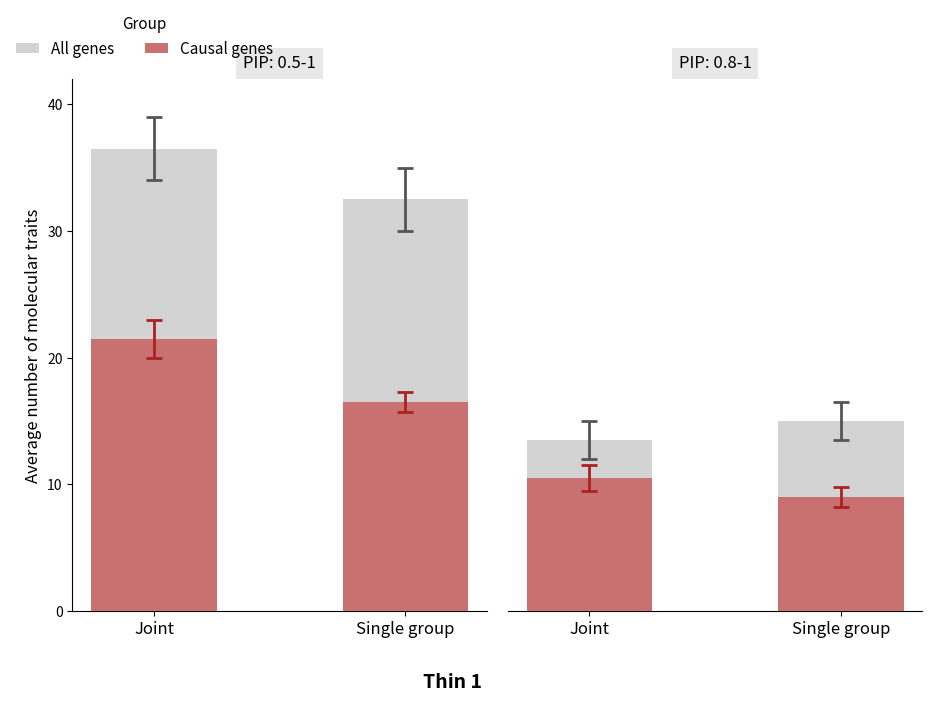

What are all the series names shown in the legend?

All genes, Causal genes